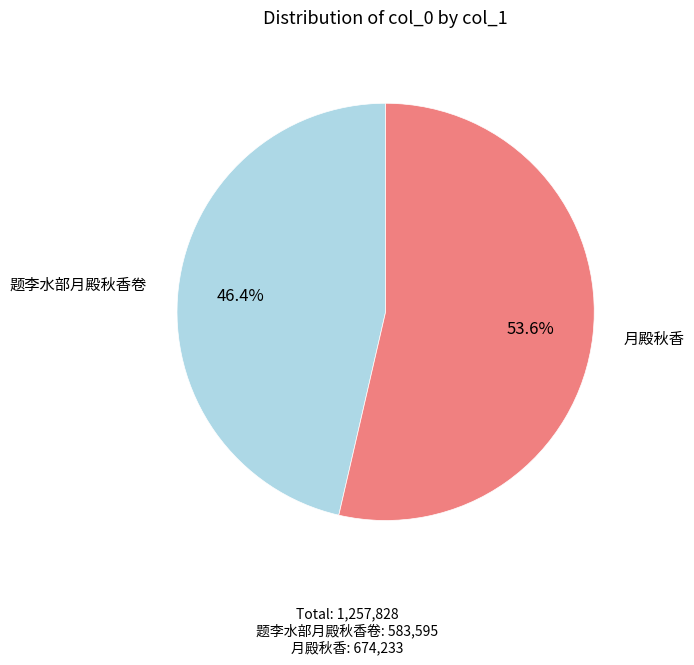

To the nearest percent, what is the difference between the 题李水部月殿秋香卷 and 月殿秋香 slice percentages?

7%